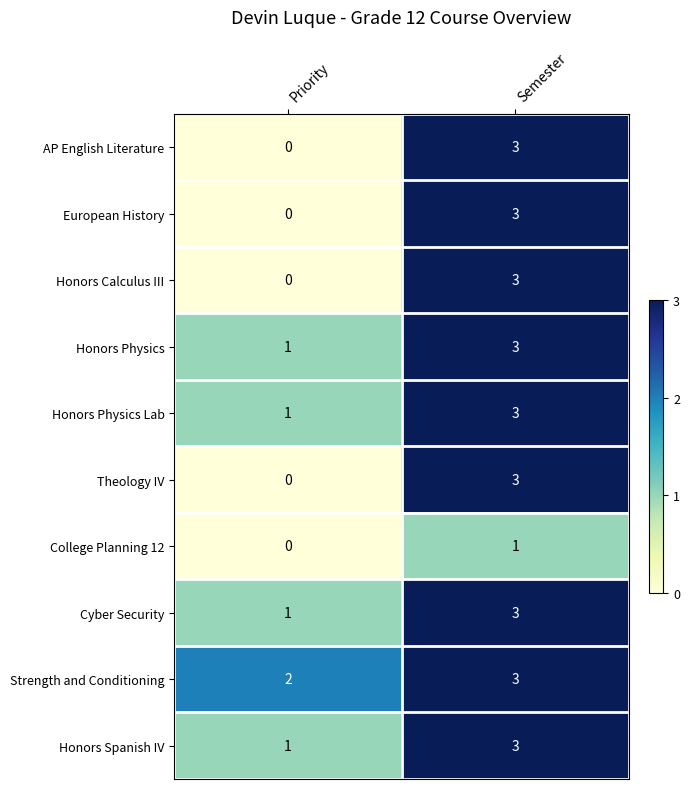

Reading left to right, list all the values displayed in this chart.

AP English Literature: Priority=0	Semester=3
European History: Priority=0	Semester=3
Honors Calculus III: Priority=0	Semester=3
Honors Physics: Priority=1	Semester=3
Honors Physics Lab: Priority=1	Semester=3
Theology IV: Priority=0	Semester=3
College Planning 12: Priority=0	Semester=1
Cyber Security: Priority=1	Semester=3
Strength and Conditioning: Priority=2	Semester=3
Honors Spanish IV: Priority=1	Semester=3